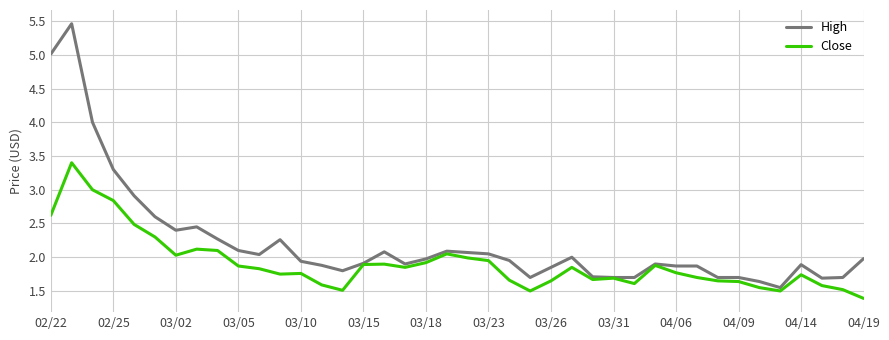

Rank the series by their average value, from lowest to highest.

Close, High